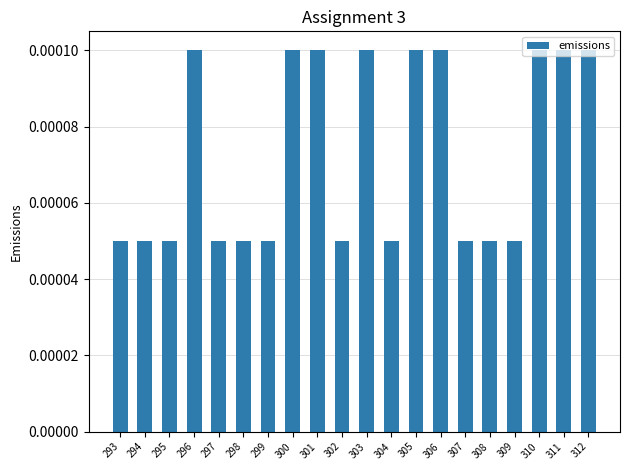

How many values are between 0 and 1?

20